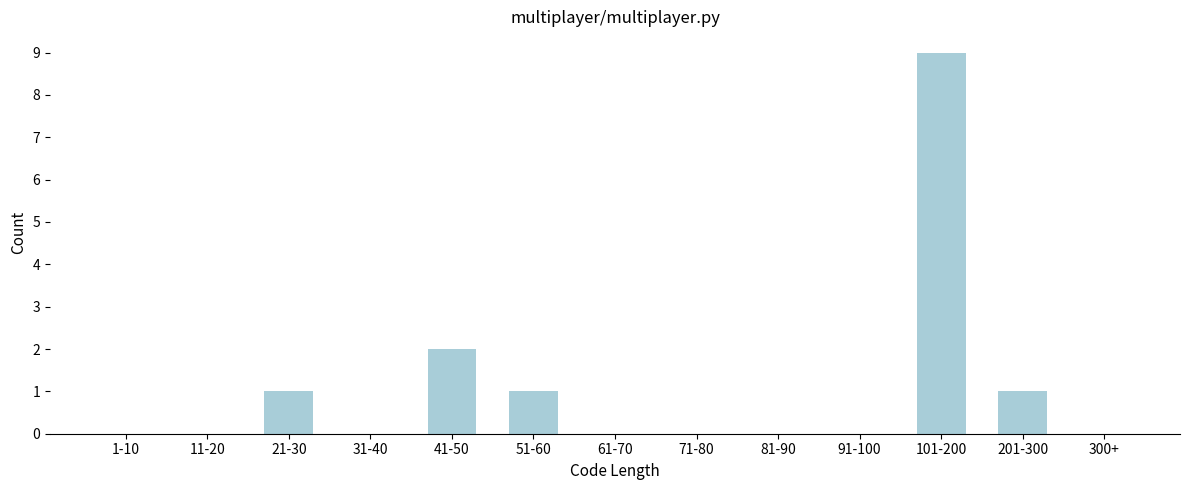

Reading right to left, extract all data points from this chart.

300+=0	201-300=1	101-200=9	91-100=0	81-90=0	71-80=0	61-70=0	51-60=1	41-50=2	31-40=0	21-30=1	11-20=0	1-10=0